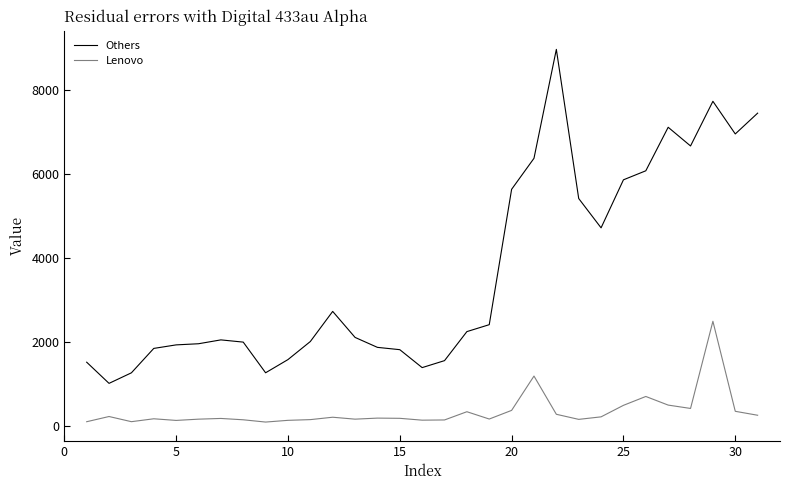

True or false: Others and Lenovo intersect in this chart.

False